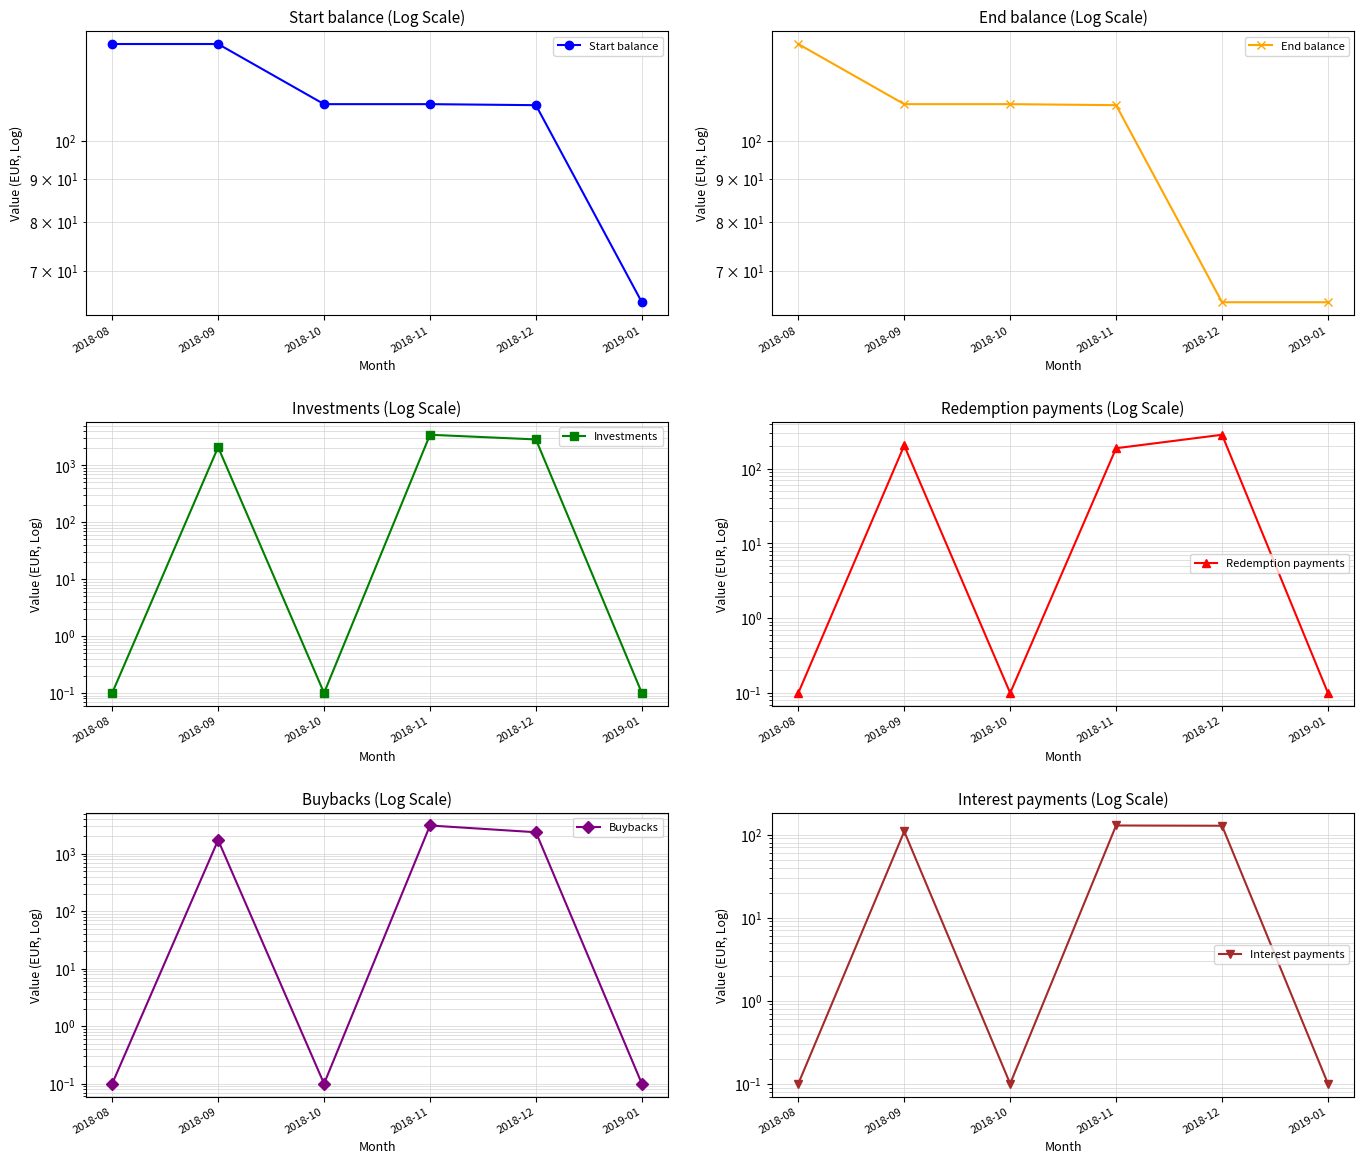

What is the label of the 6th point from the left?

2019-01